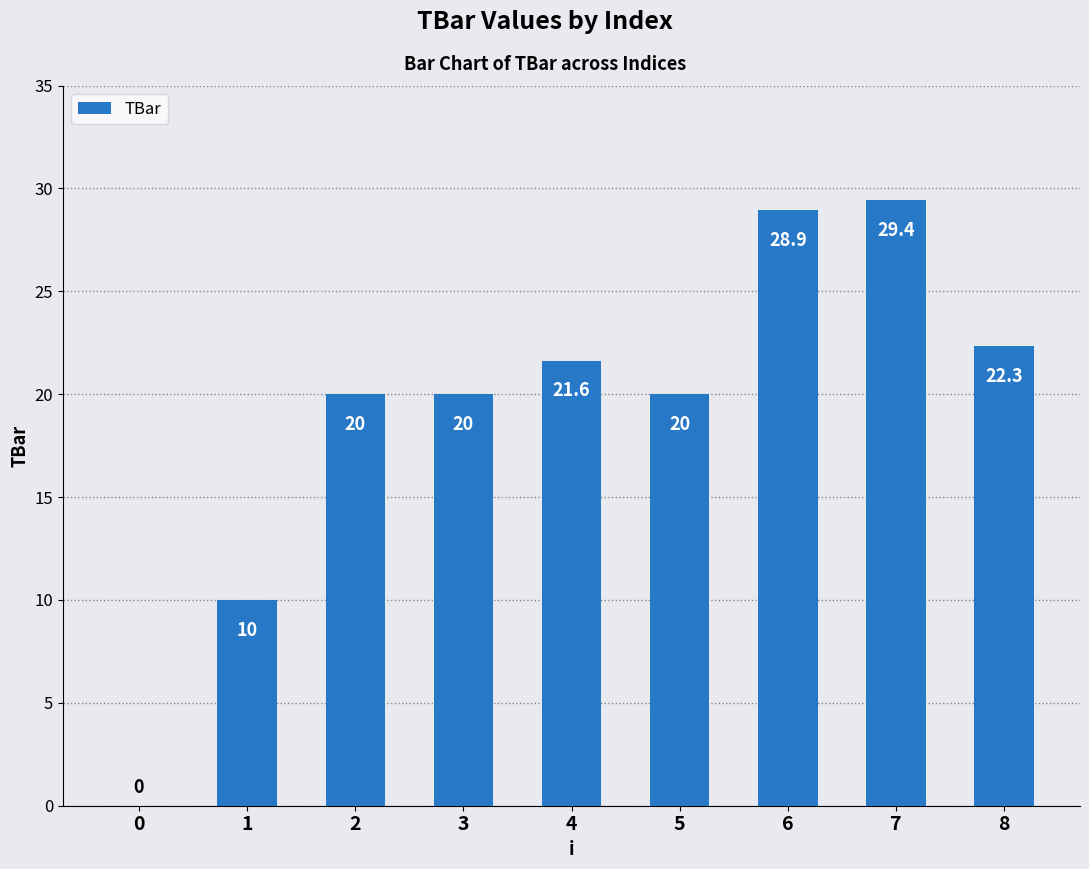

What value does the data have at 8?

22.3